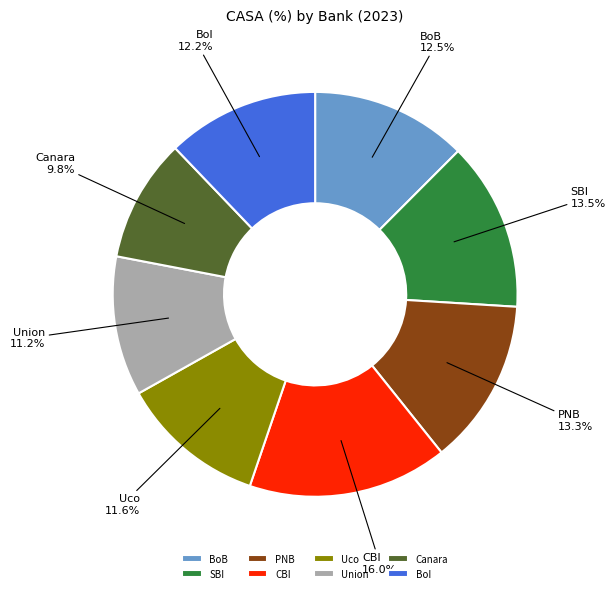

To the nearest percent, what is the combined percentage of Canara and CBI?

26%